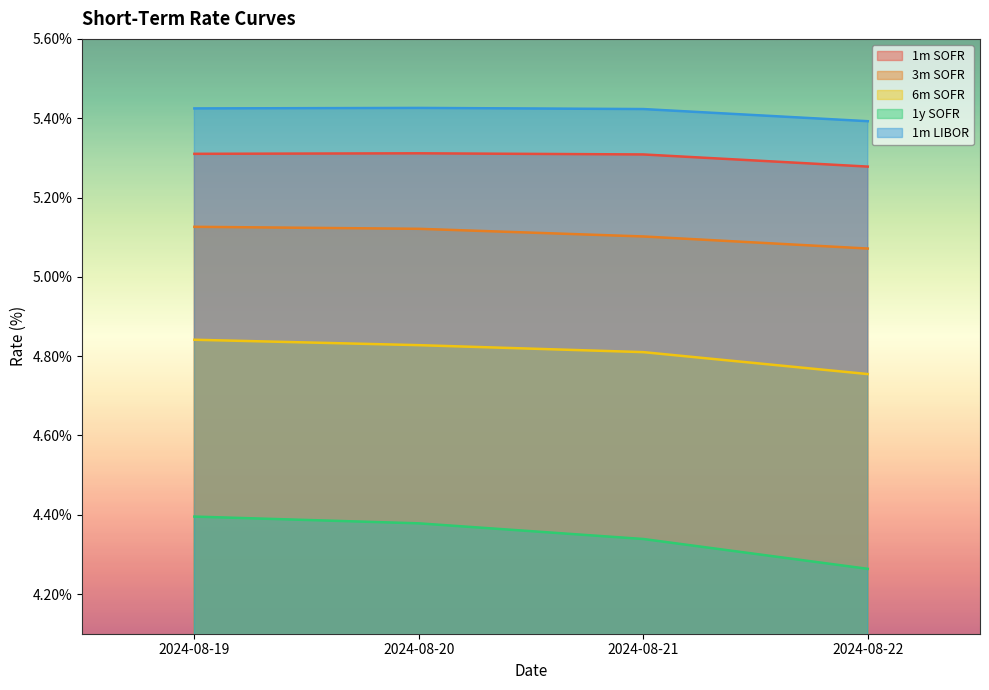

What is the smallest value displayed?

4.3